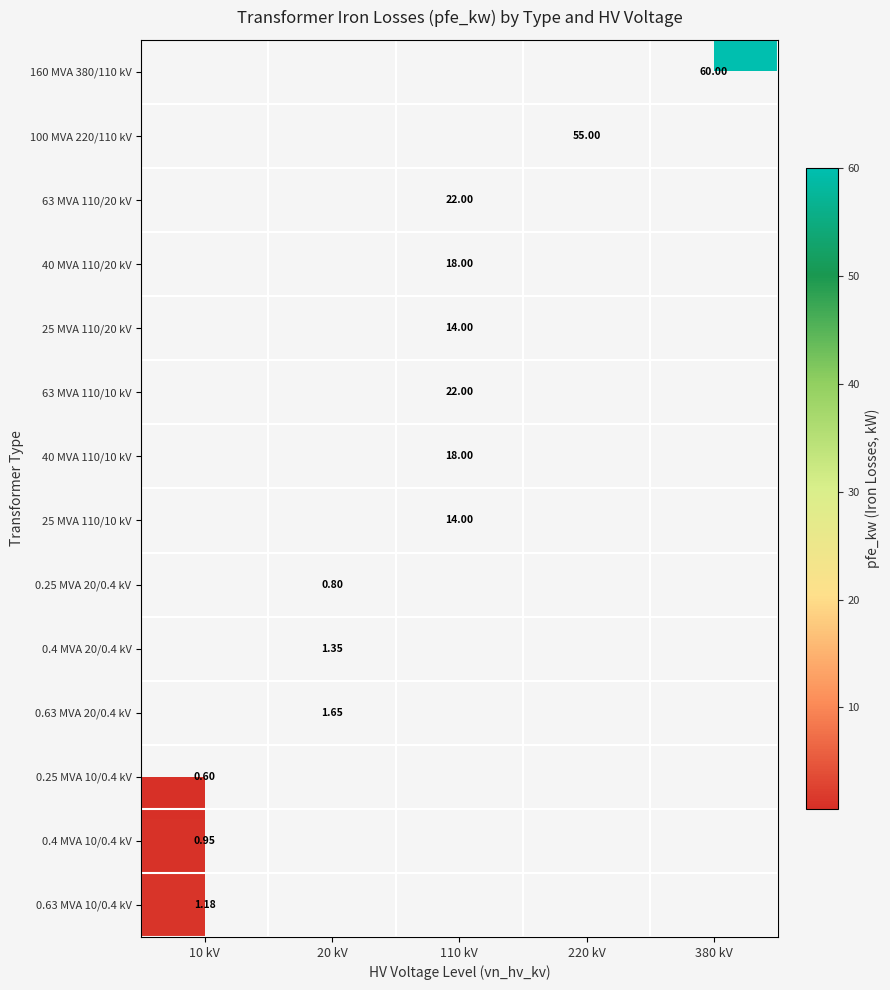

Which series has the widest spread of values?

0.25 MVA 10/0.4 kV